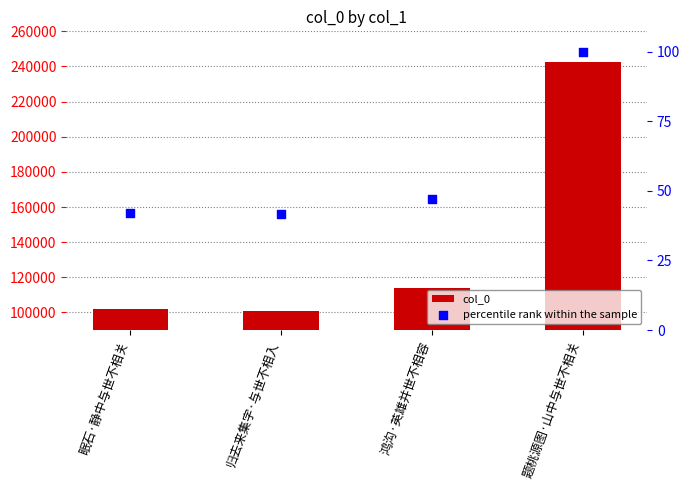

Which series contains the lowest Y value?

percentile rank within the sample